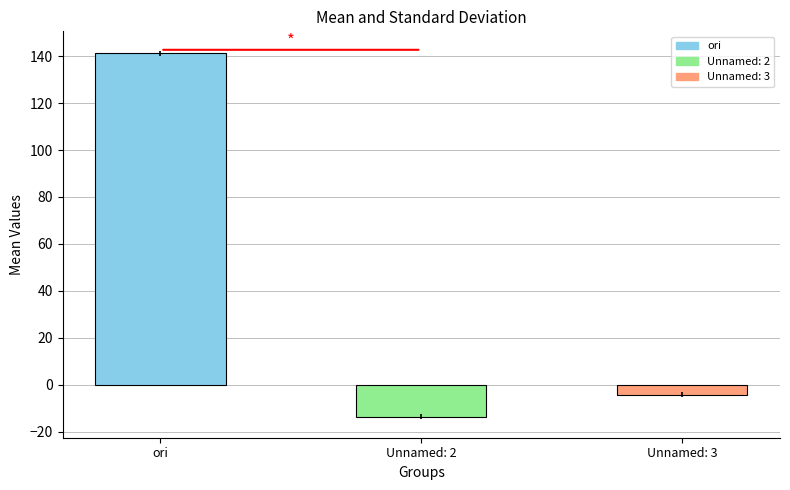

What position from the right is Unnamed: 3?

1